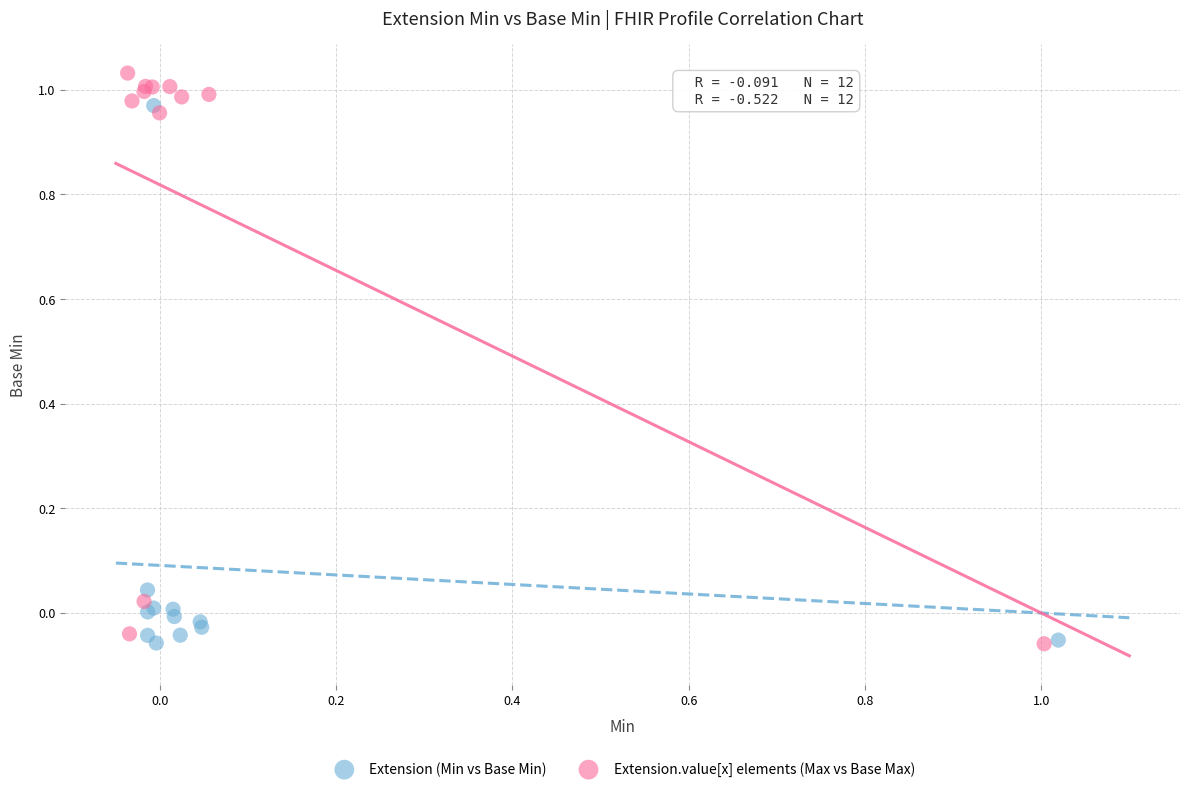

Which series contains the highest Y value?

Extension.value[x] elements (Max vs Base Max)